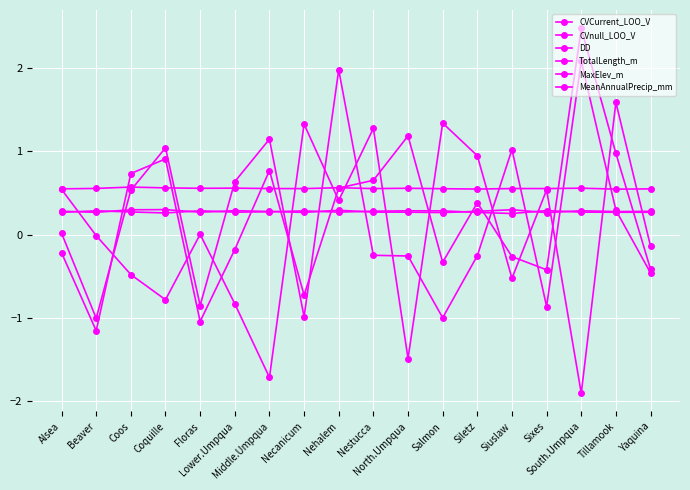

What is the minimum value for TotalLength_m?

-1.0